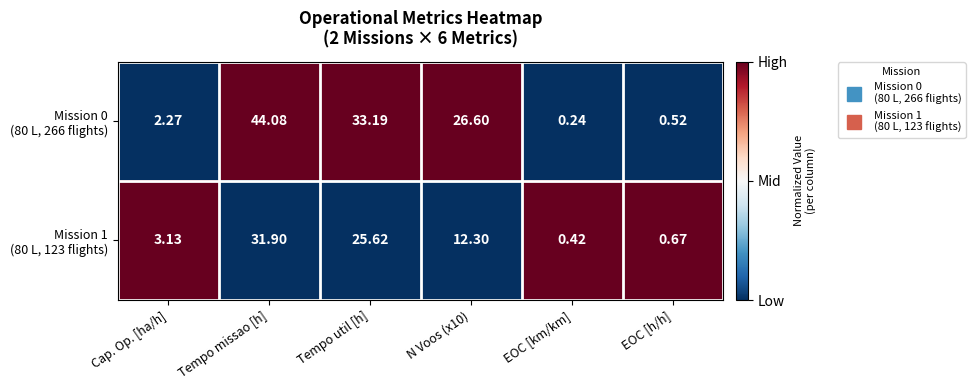

What is the maximum value shown in the chart?

44.1